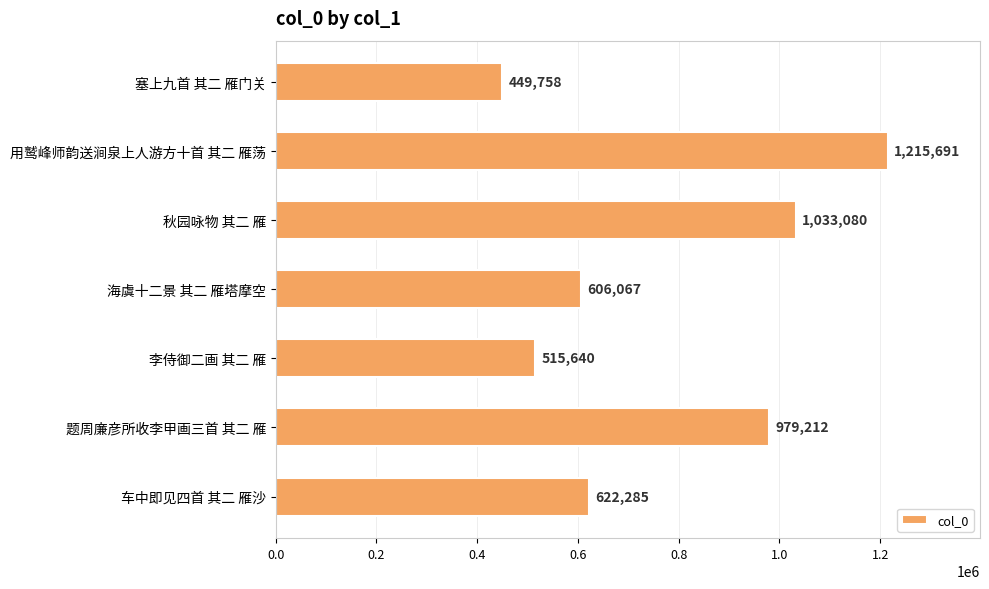

What is the change in value from 李侍御二画 其二 雁 to 车中即见四首 其二 雁沙?

+106645